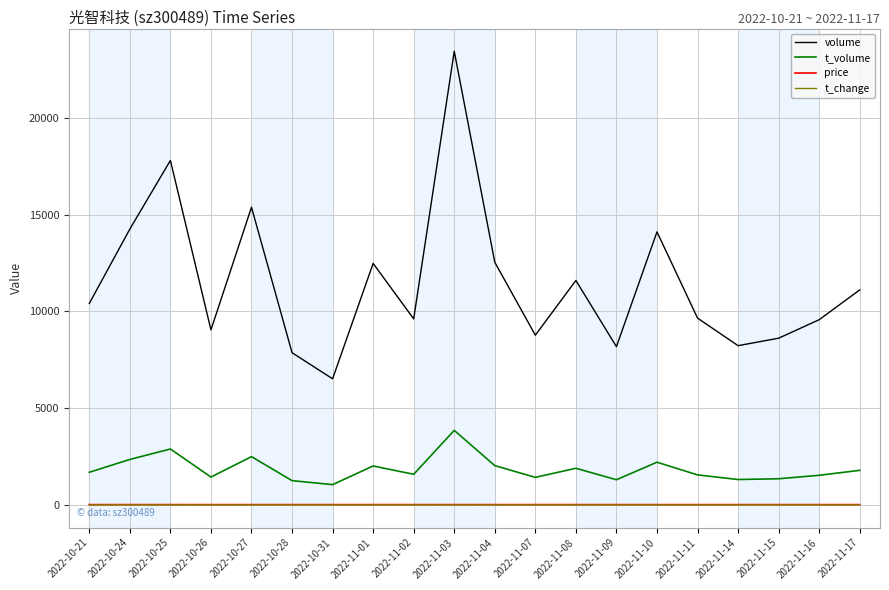

Is the value of volume at 2022-11-10 greater than the value of t_change at 2022-10-31?

Yes